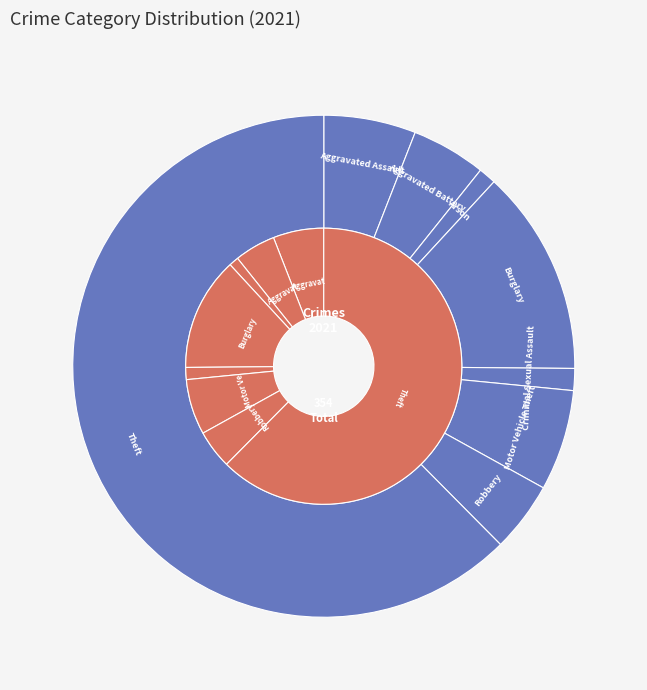

To the nearest percent, what is the difference between the Aggravated Battery and Arson slice percentages?

4%